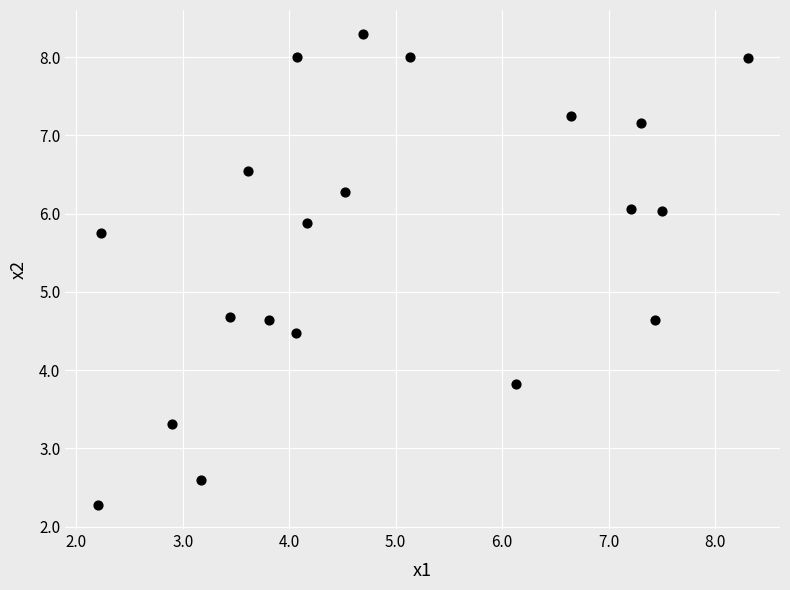

What is the range of Y values (max minus min)?

6.0